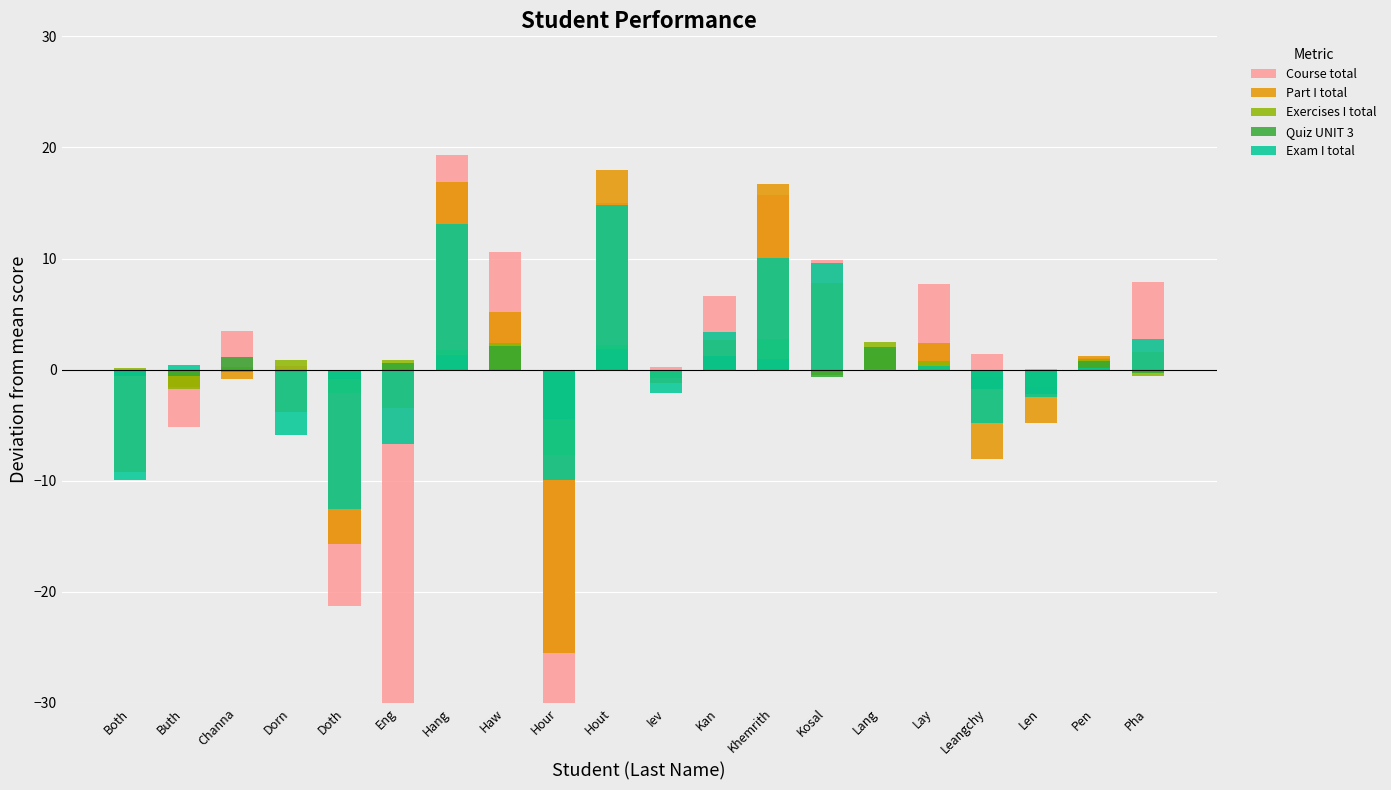

True or false: Exam I total has a value of 0.4 at Buth.

True